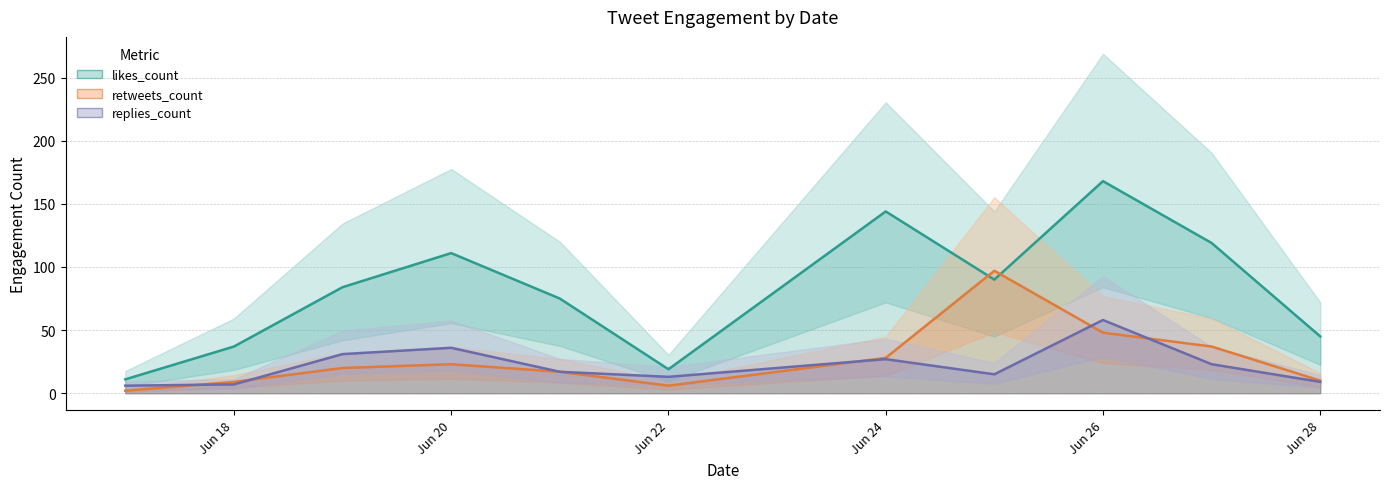

How many values in the retweets_count series are below 20?

5